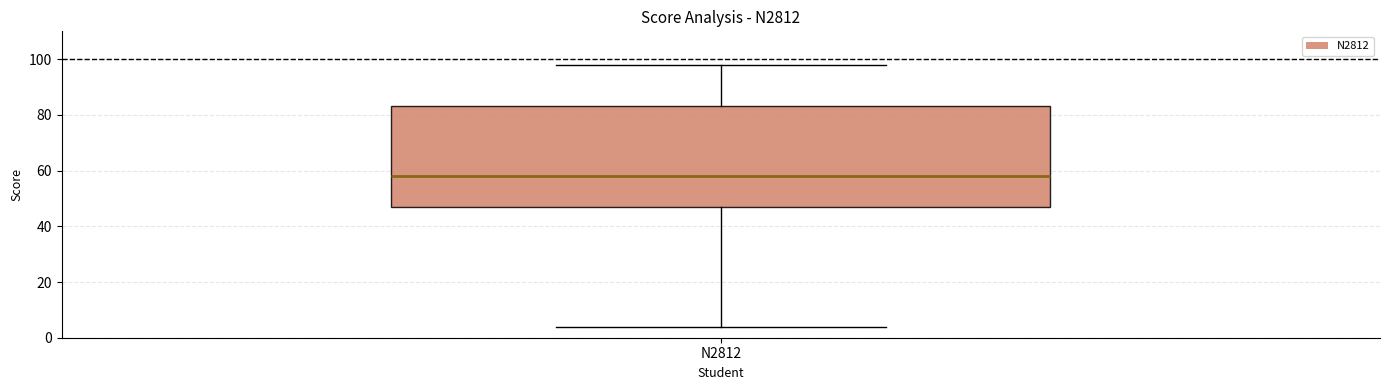

Where is the lower edge of the box for N2812 on the y-axis? The values are not printed on the chart, so give them approximately, as read against the axis.

48